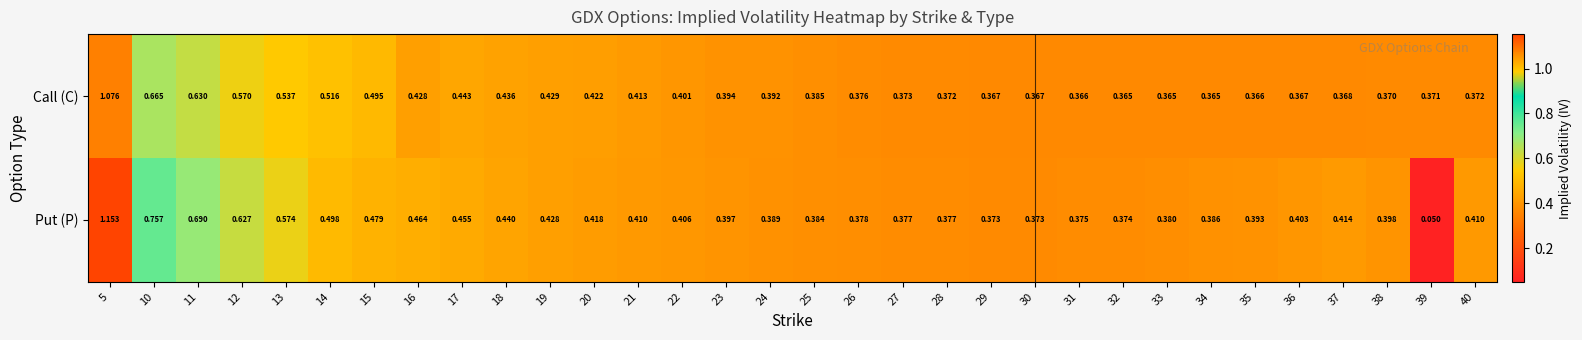

Which series has the widest spread of values?

Put (P)